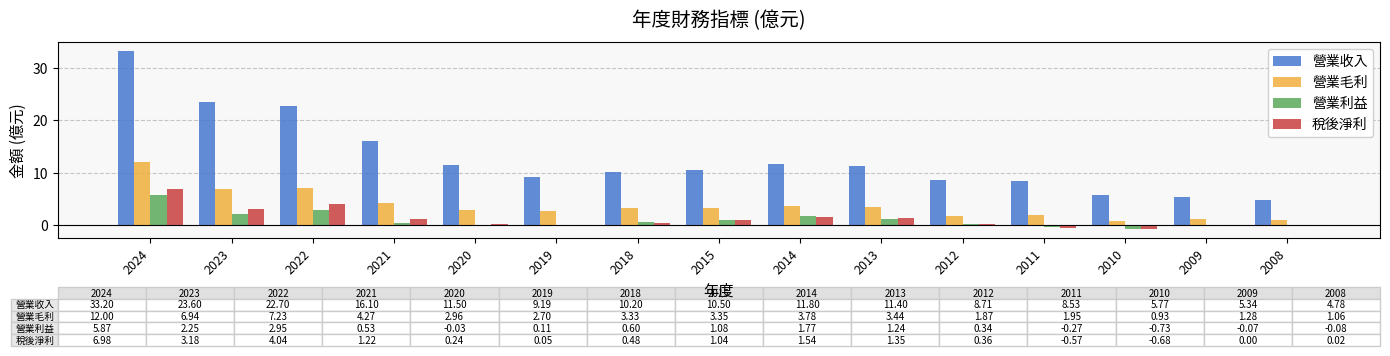

True or false: 營業利益 has a value of 1.8 at 2014.

True